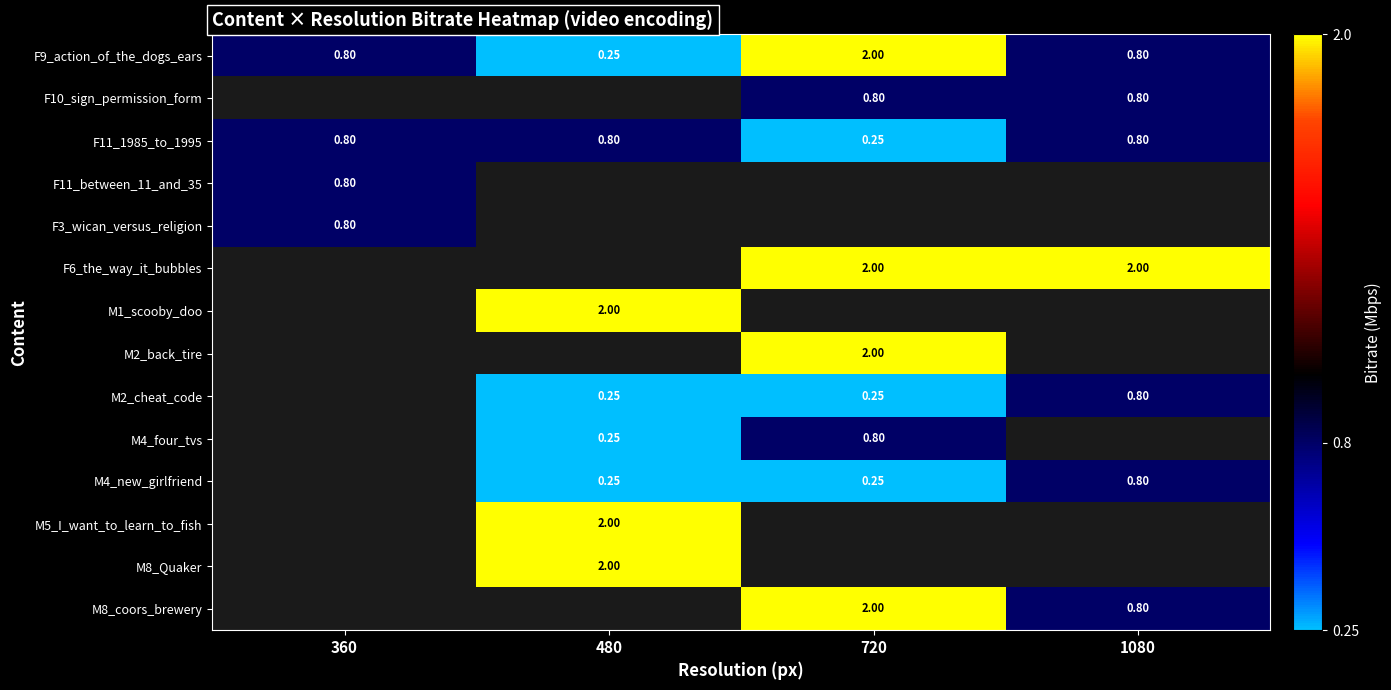

What is the minimum value shown in the chart?

0.2